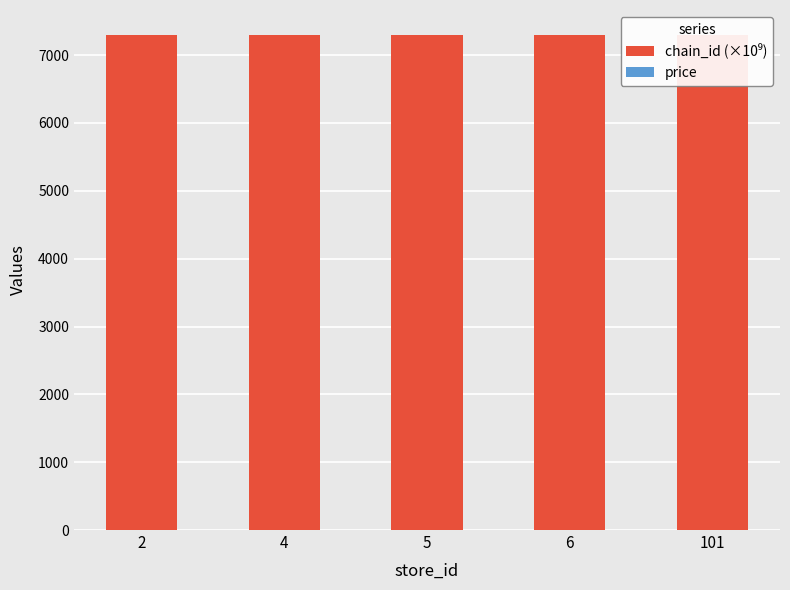

List the series in order of their peak value, lowest first.

price, chain_id (×10⁹)